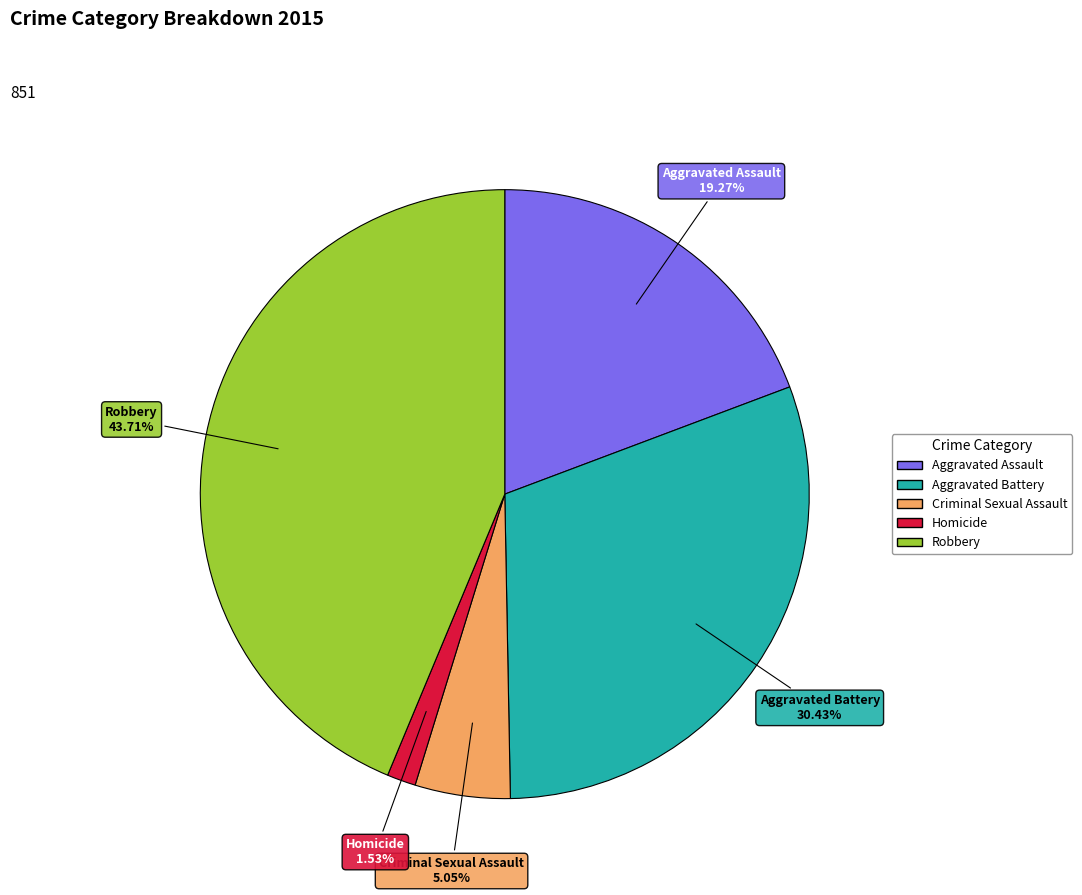

Between Homicide and Robbery, which is larger?

Robbery